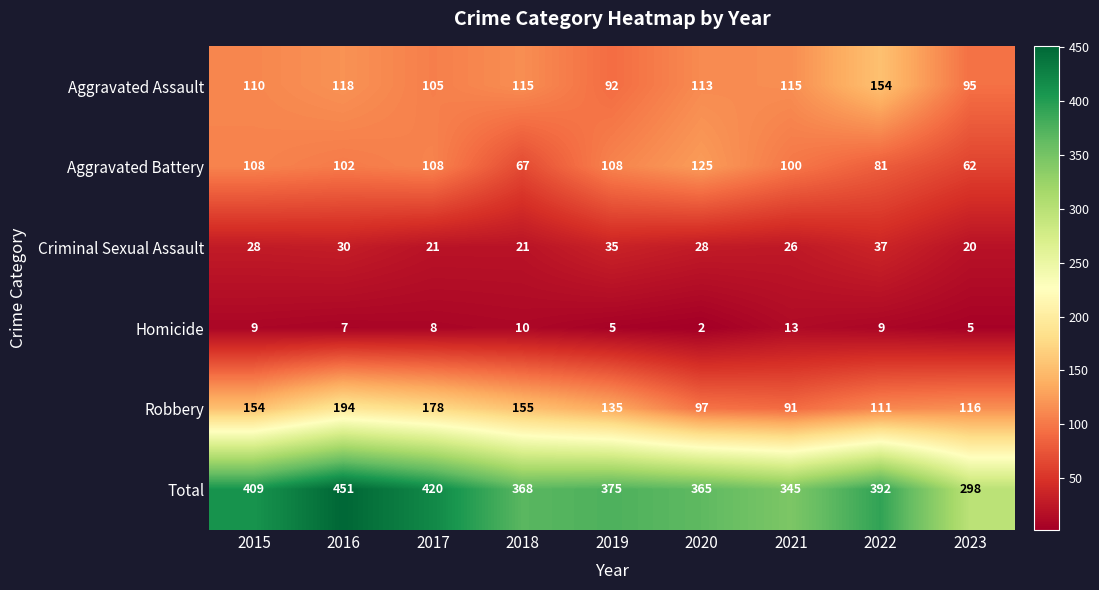

Count the number of data series in this chart.

6